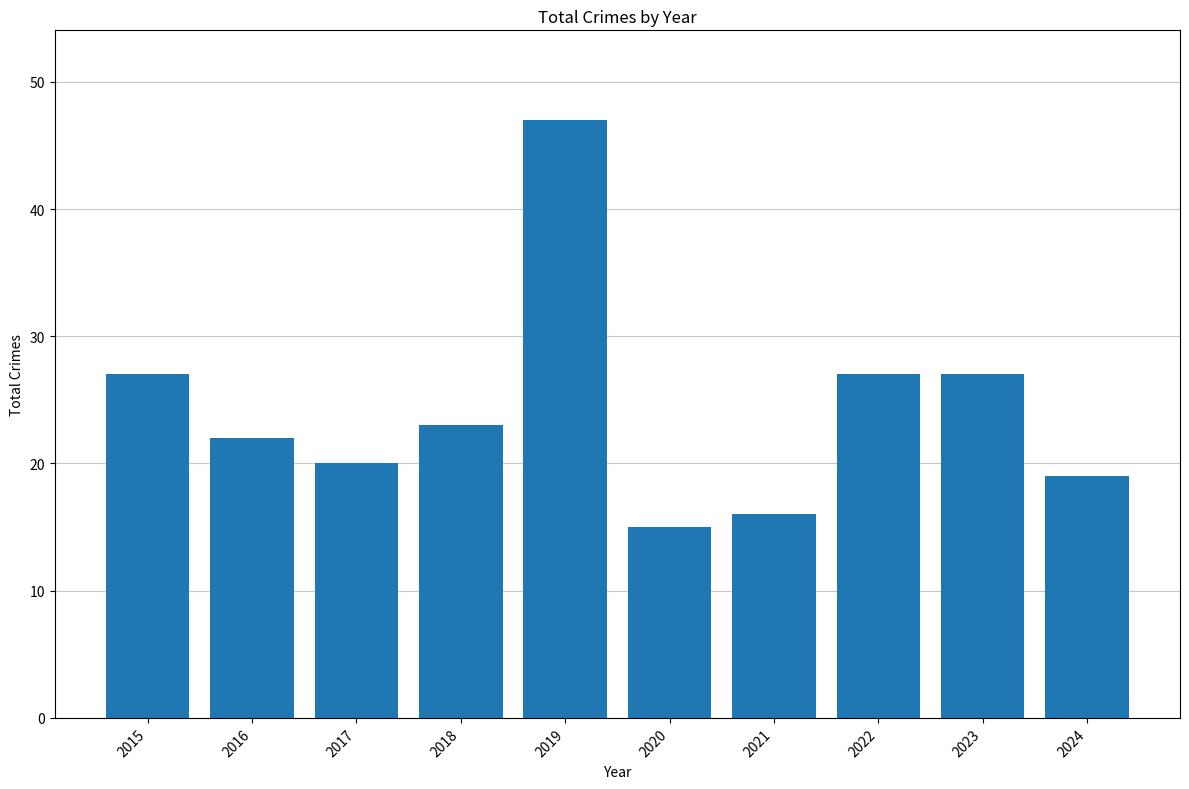

The value at 2017 is 32. True or false?

False